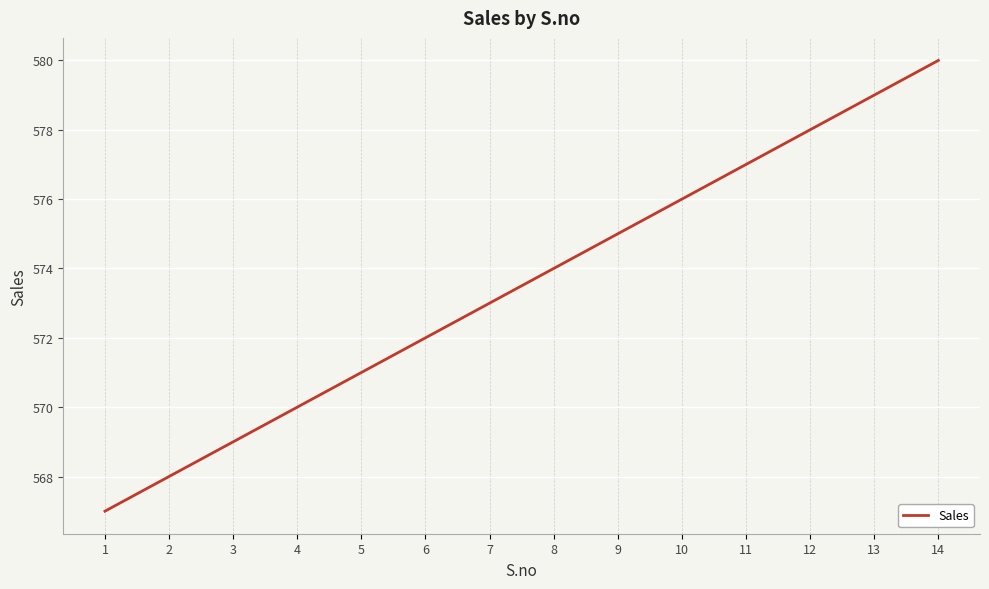

Is it true that the value at 11 is 577?

True